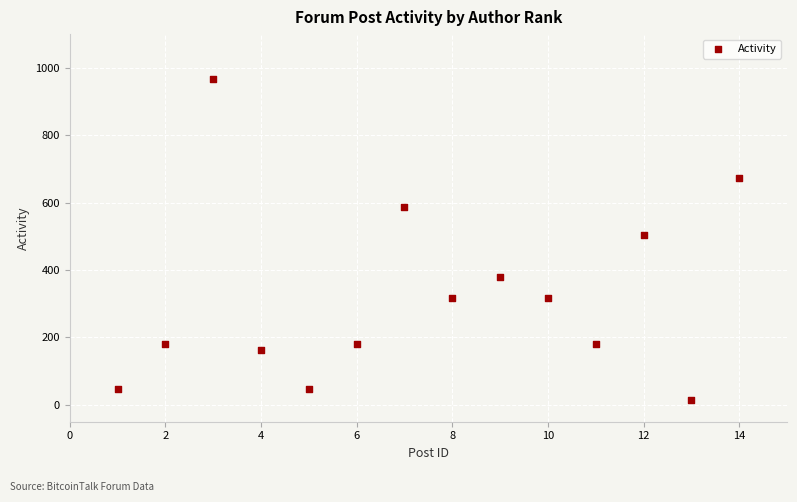

What Y value in the scatter plot is closest to 490?

504